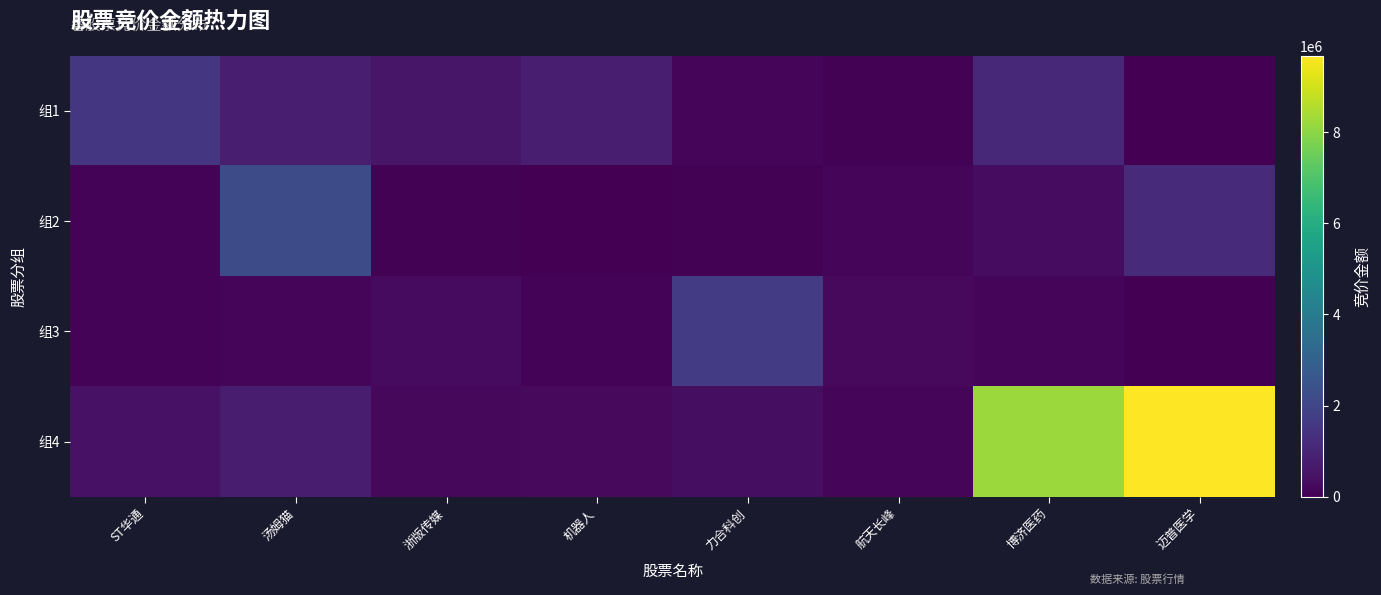

At how many categories does at least one series exceed 8043321?

2